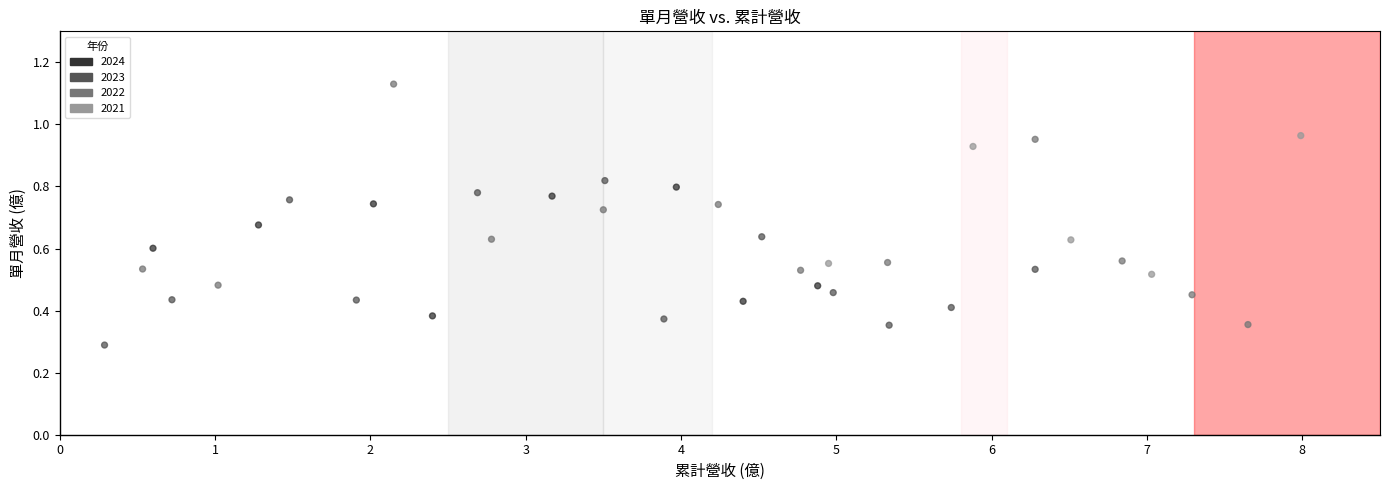

What is the range of X values (max minus min)?

7.7